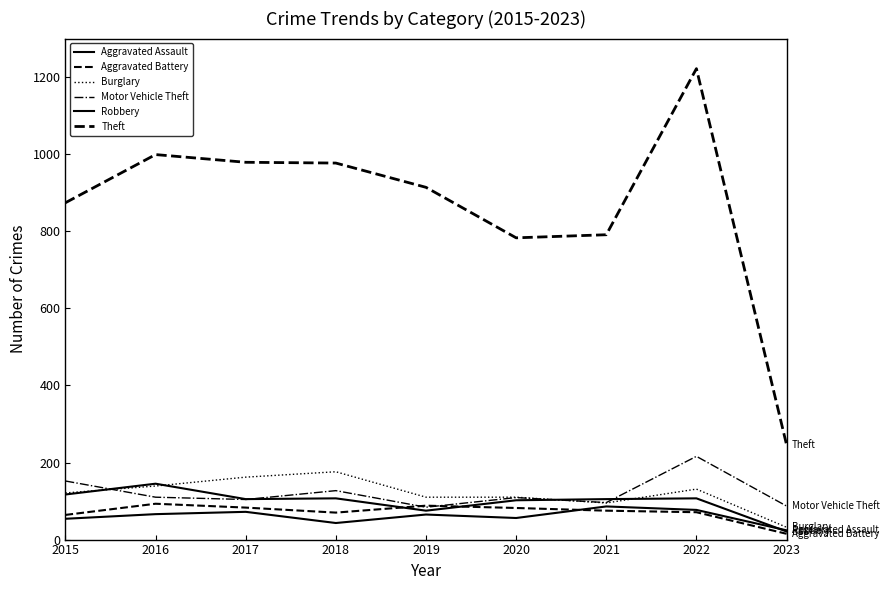

At which category does Theft reach its first local peak?

2016